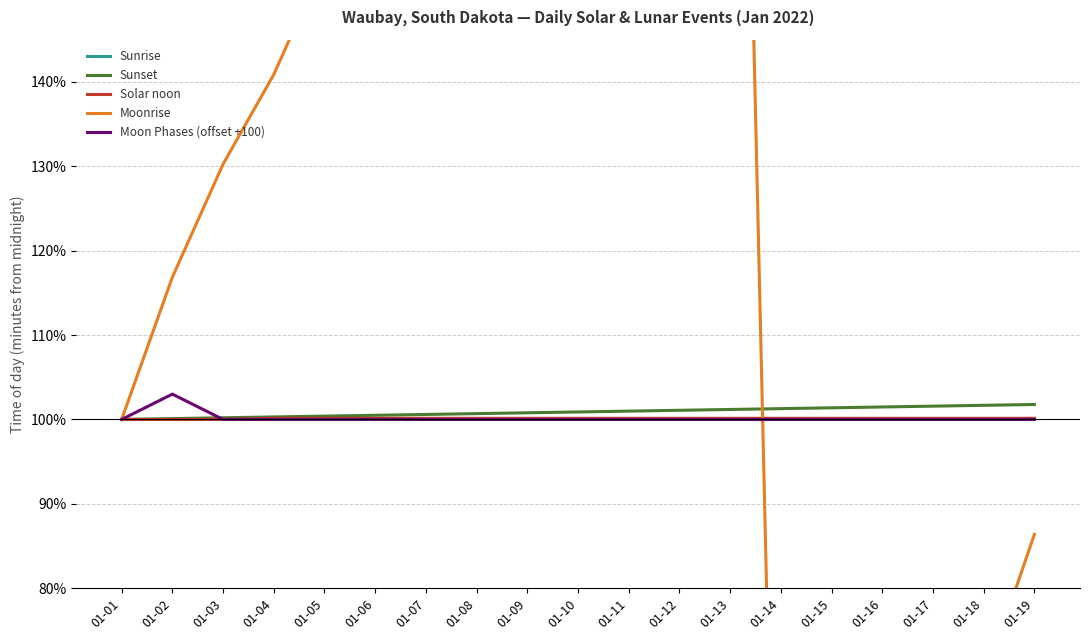

What are all the series names shown in the legend?

Sunrise, Sunset, Solar noon, Moonrise, Moon Phases (offset +100)